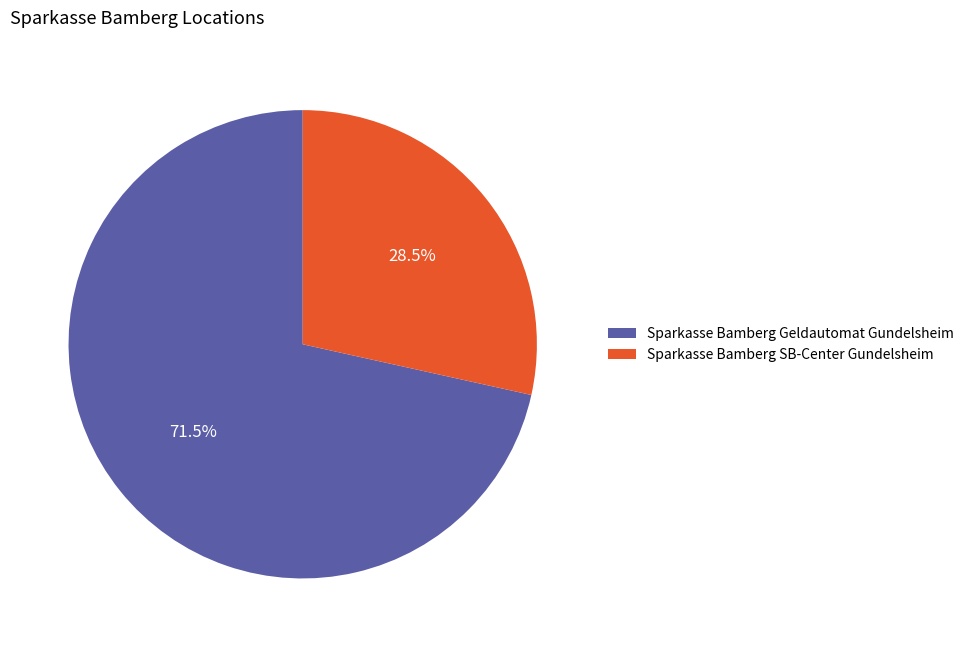

Is there a majority slice in this chart?

Yes